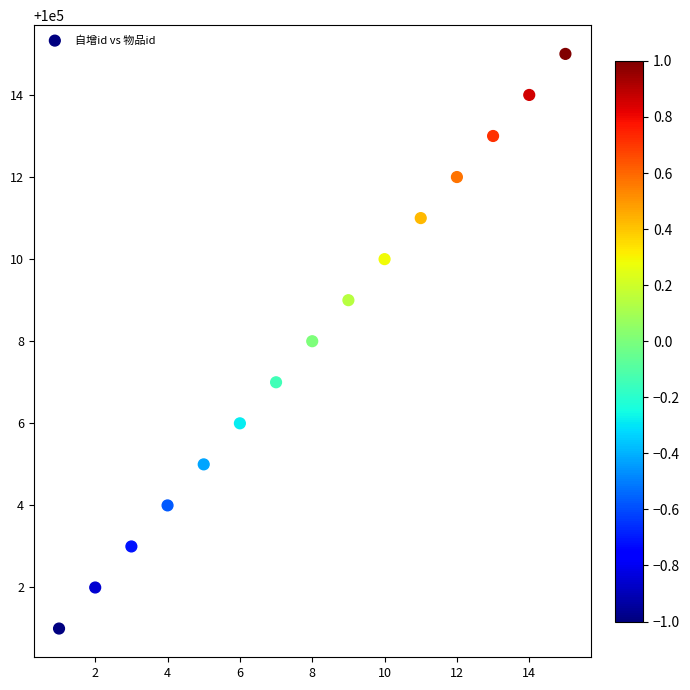

What is the range of Y values (max minus min)?

14